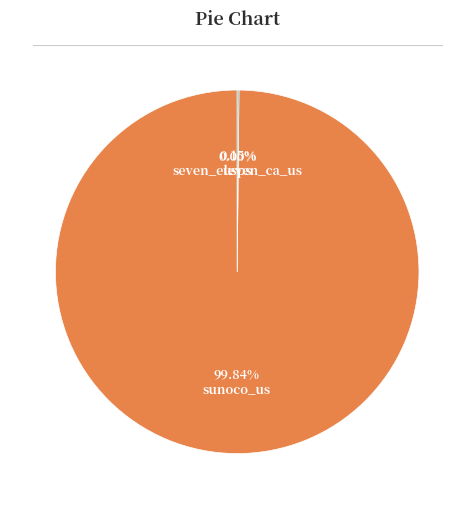

Which category has the biggest portion of the pie?

sunoco_us